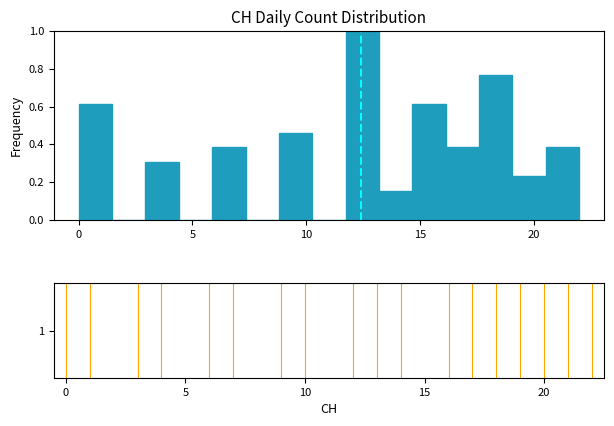

Read against the x-axis, roughly where is the centre of the tallest bar?

12.5